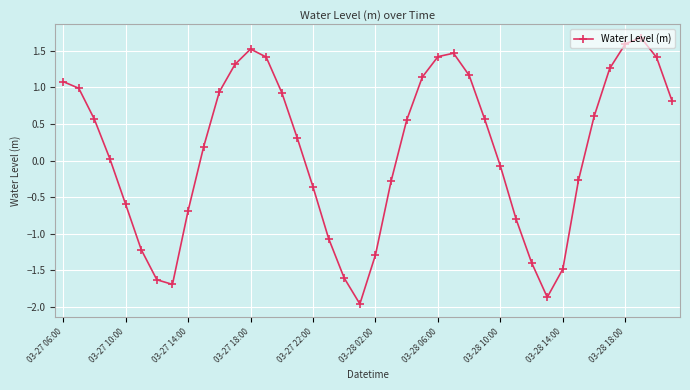

How many interior local valleys (lower than both neighbors) does the data have?

3